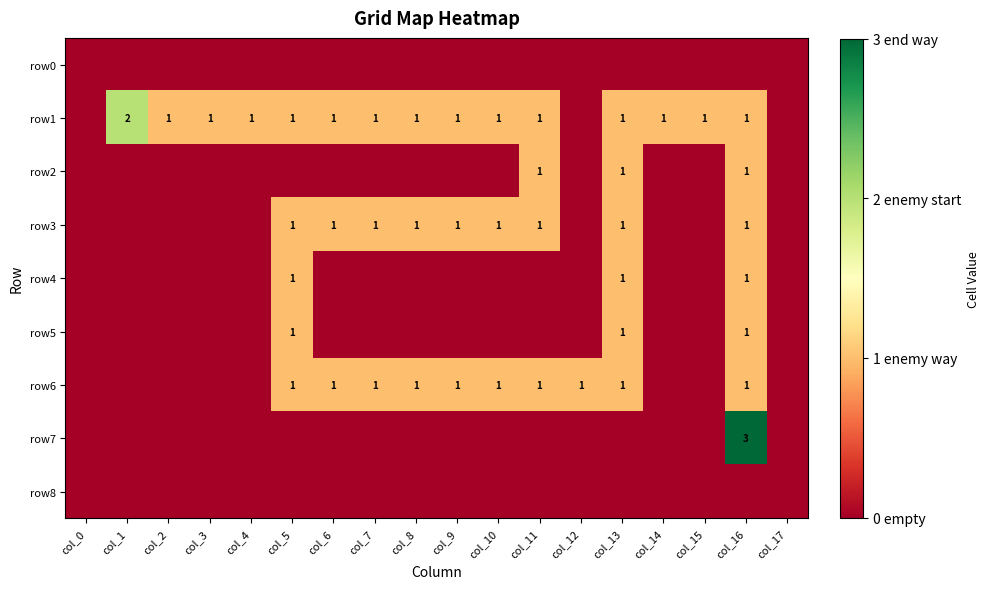

True or false: row1 has a value of 0 at col_9.

False